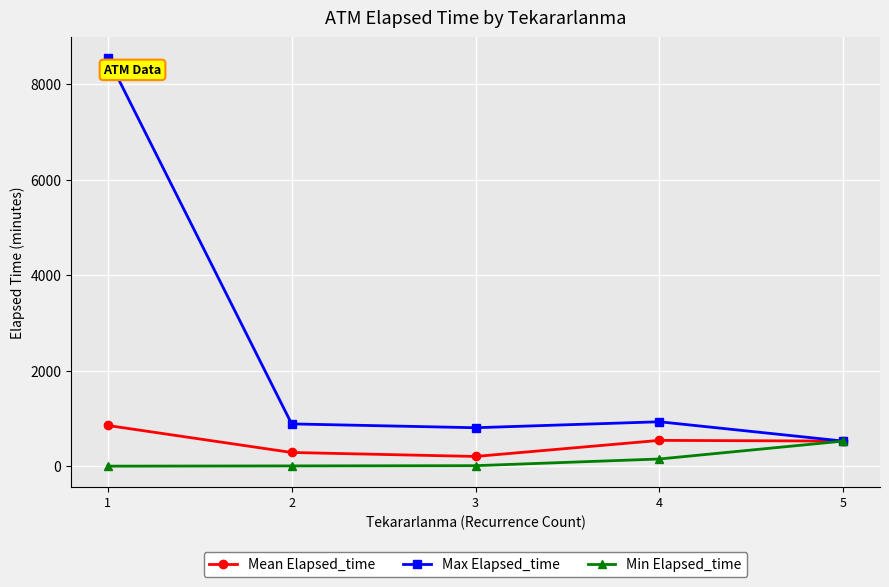

Is the value of Max Elapsed_time at 2 greater than the value of Mean Elapsed_time at 2?

Yes